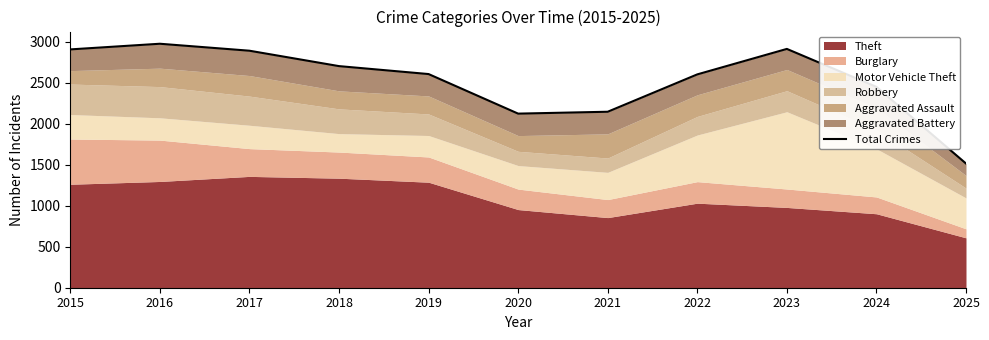

Count the number of values greater than 2608.

5